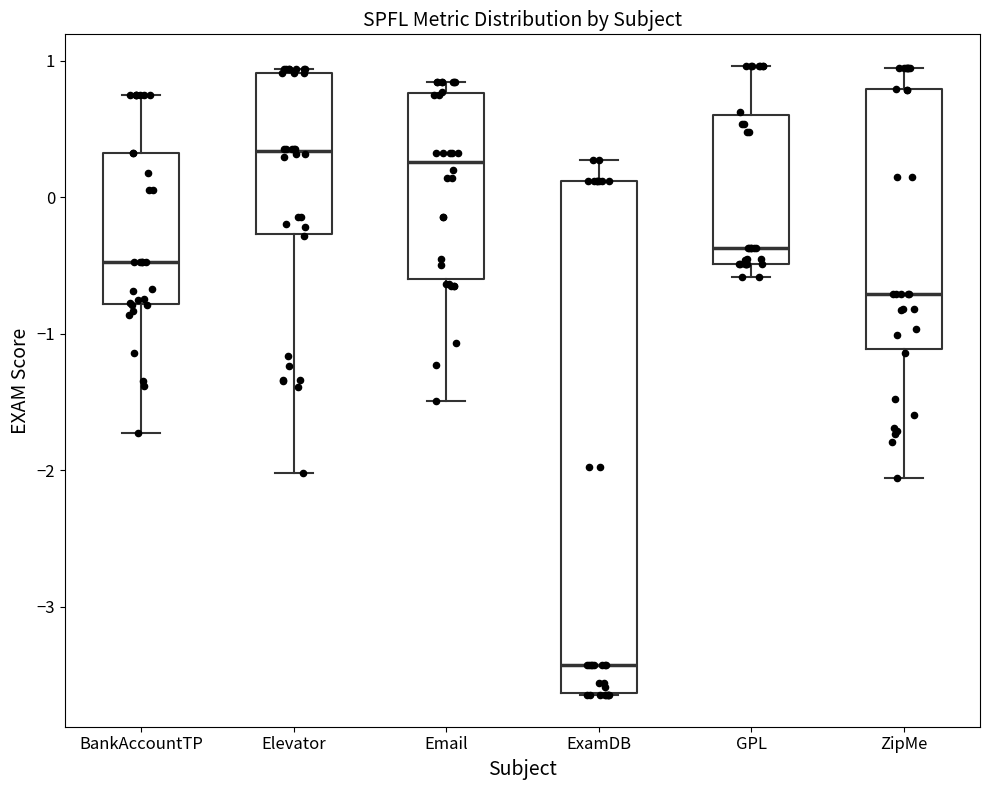

Comparing the boxes themselves (not the whiskers), which one is the tallest?

ExamDB